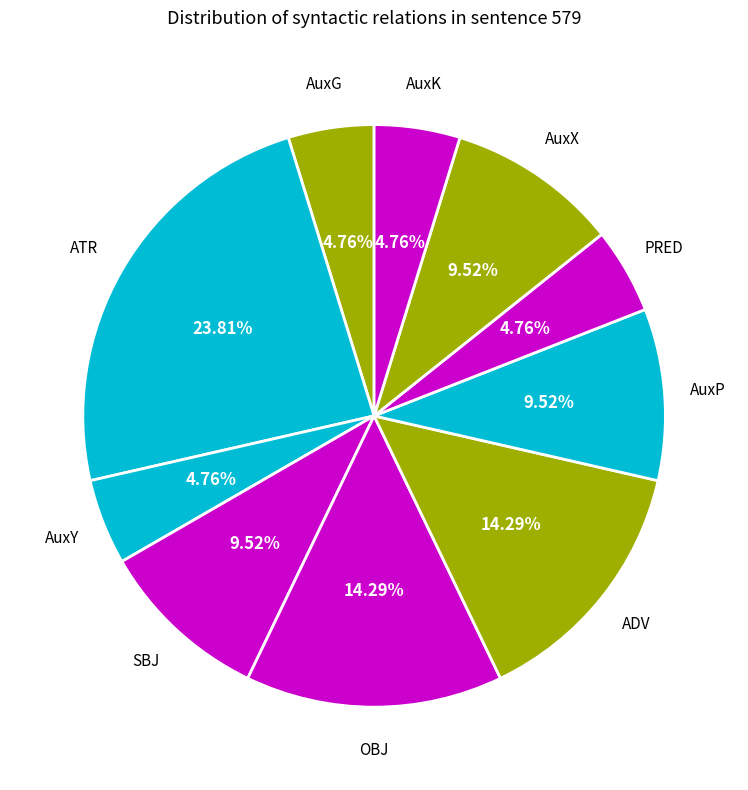

How many segments does this pie chart have?

10